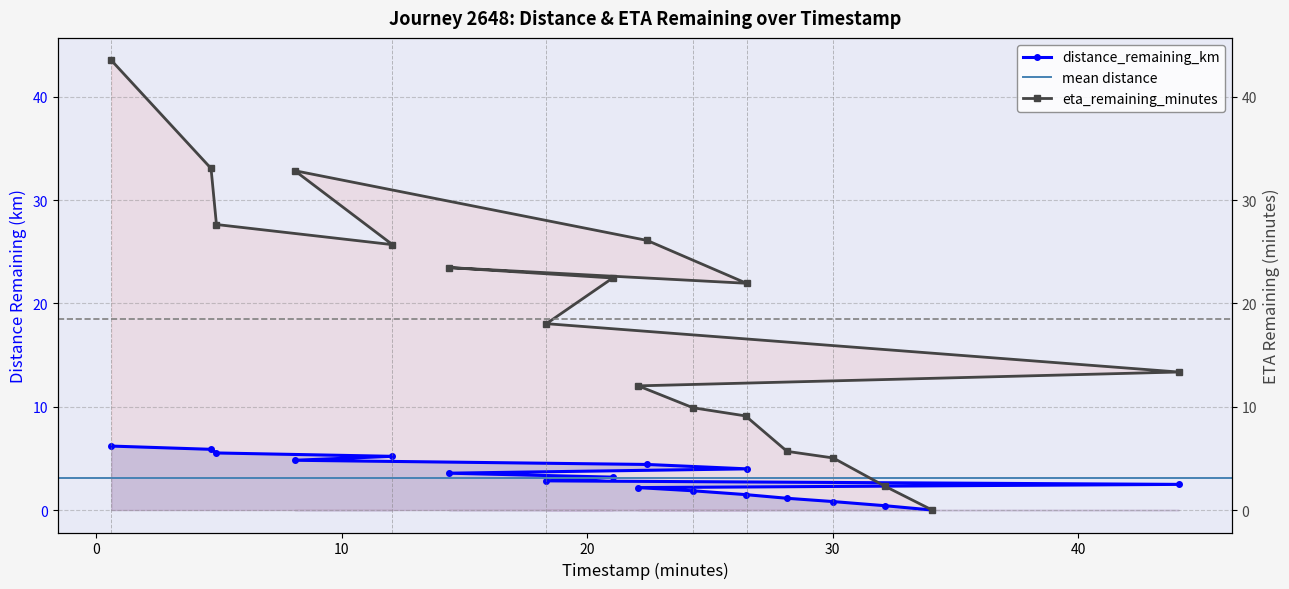

True or false: eta_remaining_minutes and distance_remaining_km intersect in this chart.

False